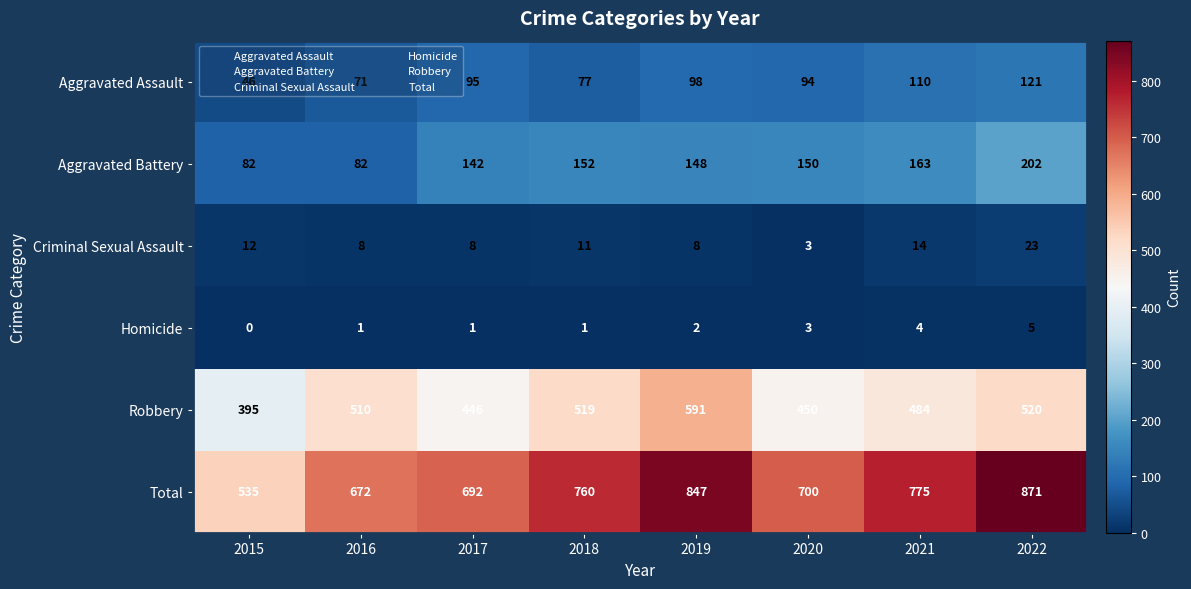

List the series in order of their peak value, lowest first.

Homicide, Criminal Sexual Assault, Aggravated Assault, Aggravated Battery, Robbery, Total